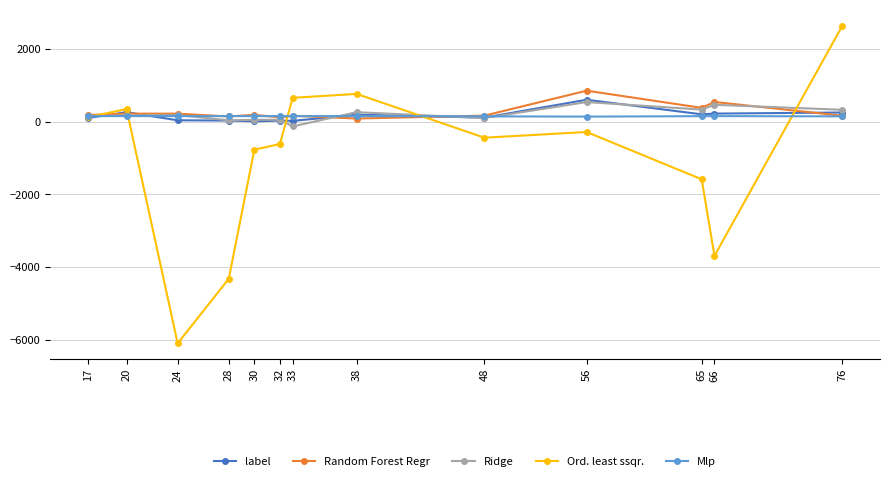

Which series has the largest range (max minus min)?

Ord. least ssqr.